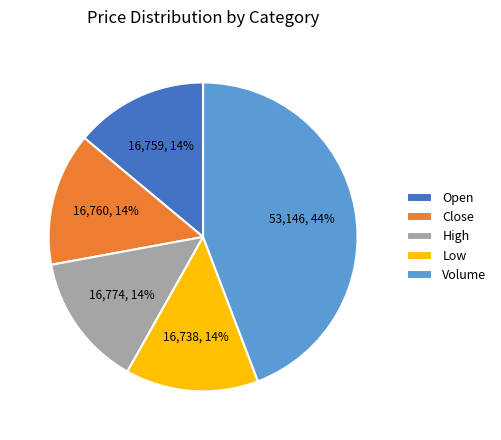

To the nearest percent, what percentage of the pie is High?

14%